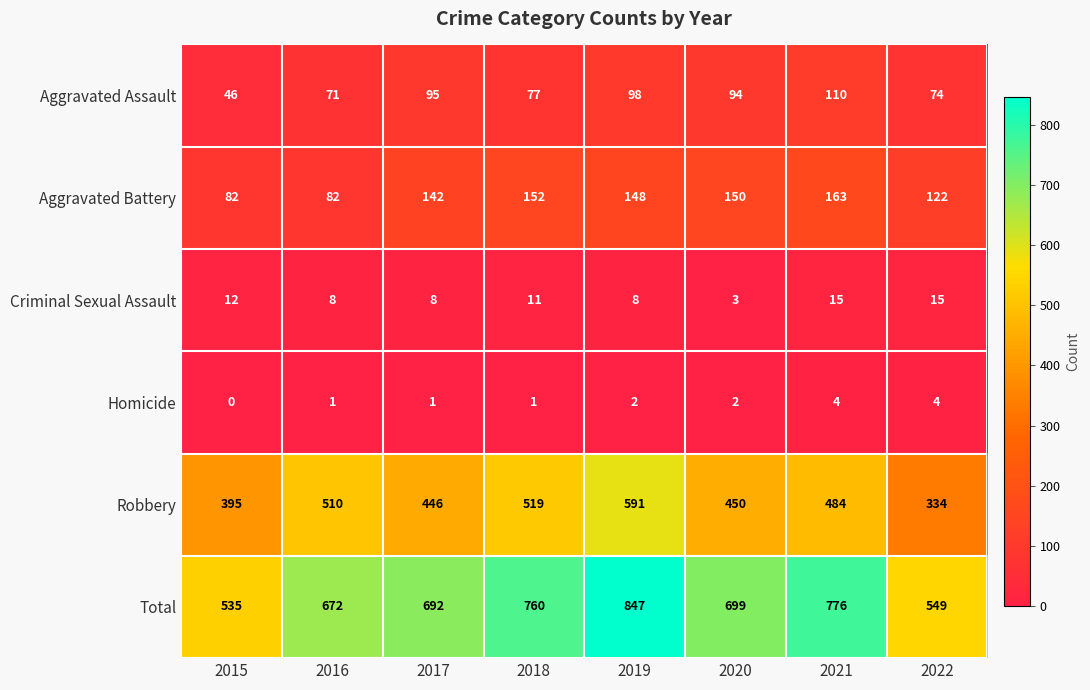

True or false: Aggravated Assault has a value of 133 at 2018.

False